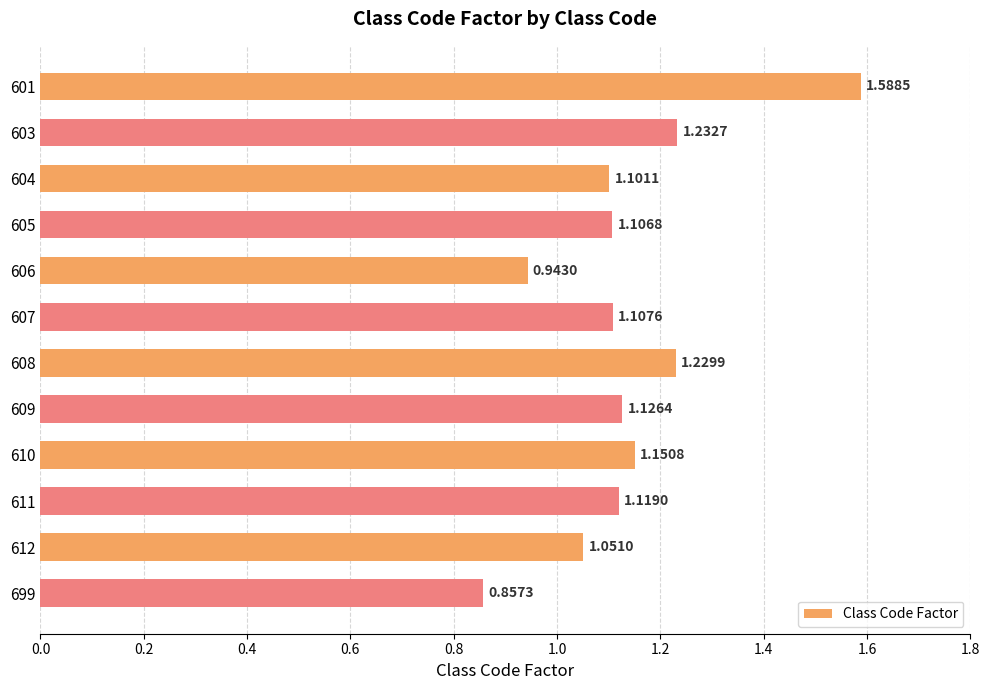

What is the ratio of the value at 607 to the value at 601?

0.7